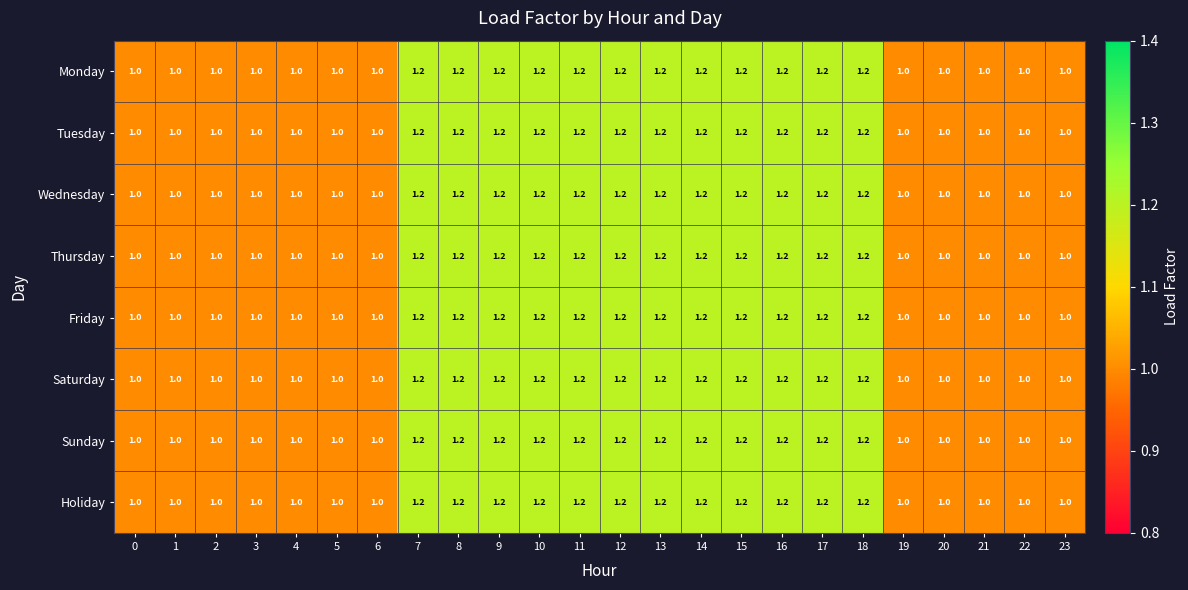

The value of Friday at 2 is 1.0. True or false?

True